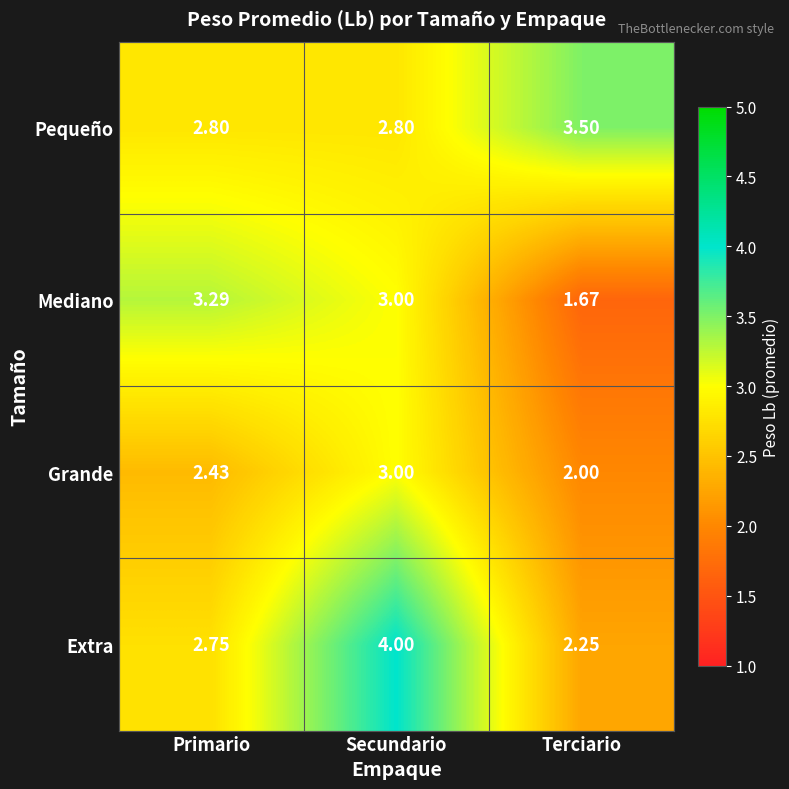

At which category does the chart reach its minimum across all series?

Terciario